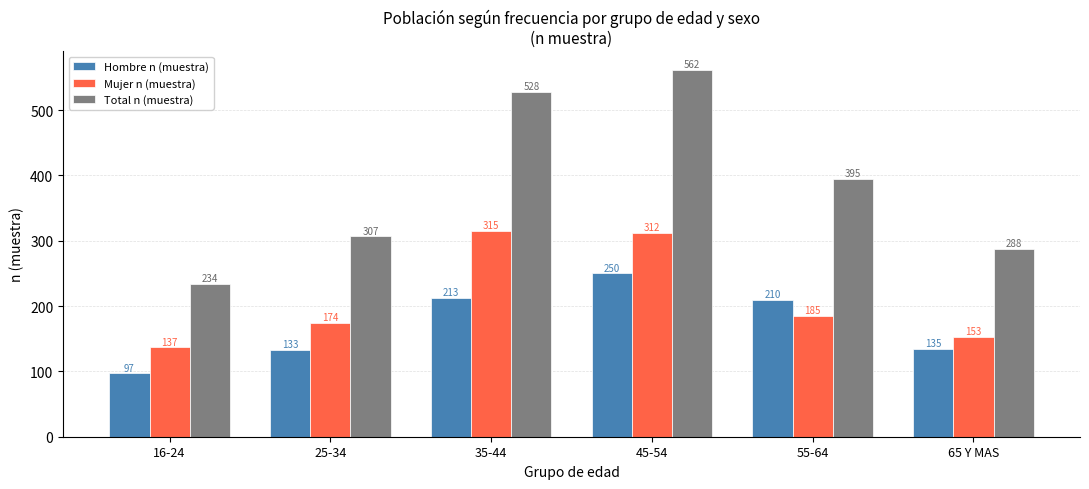

Where is Hombre n (muestra) nearest to the value 173?

55-64